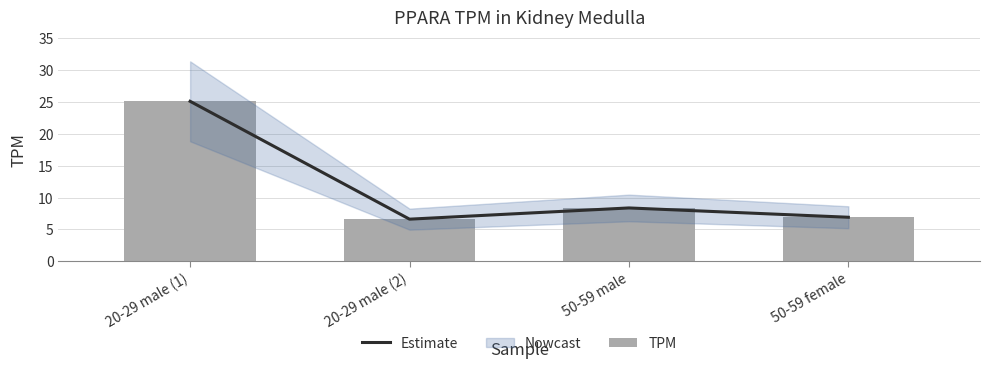

What is the difference between the maximum and minimum values in the TPM series?

18.5